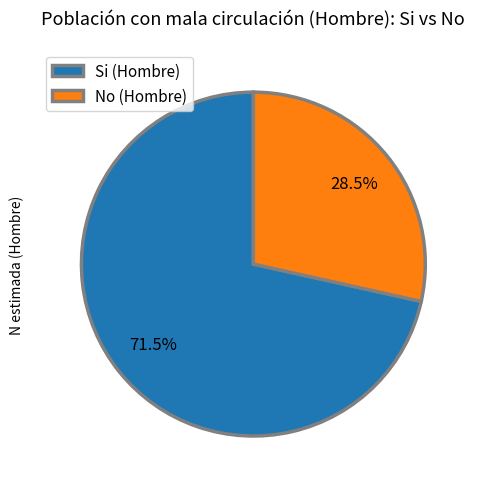

Is the sum of No (Hombre) and Si (Hombre) greater than half?

Yes